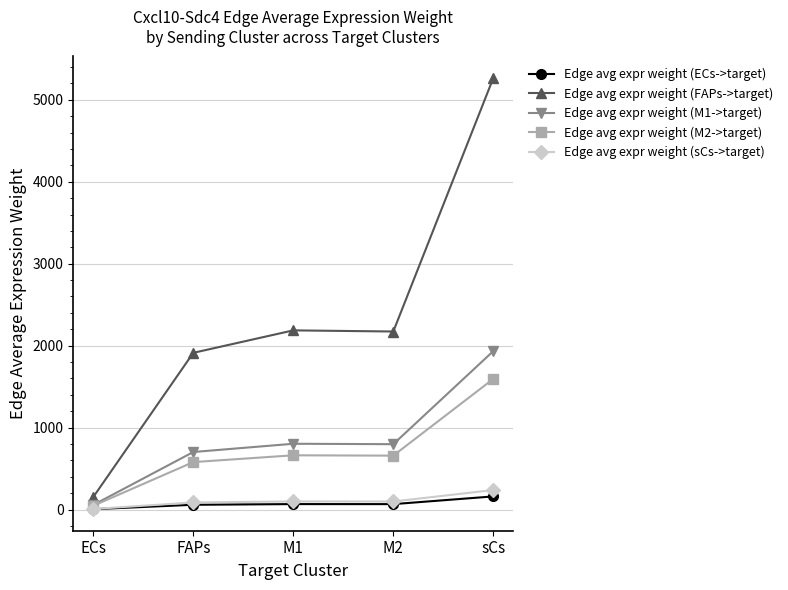

What are all the series names shown in the legend?

Edge avg expr weight (ECs->target), Edge avg expr weight (FAPs->target), Edge avg expr weight (M1->target), Edge avg expr weight (M2->target), Edge avg expr weight (sCs->target)